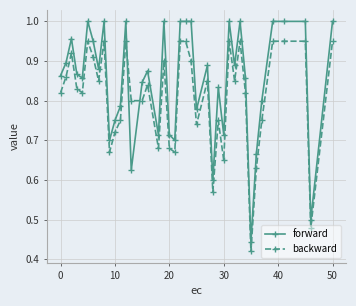

True or false: forward has more than 1 points higher than both neighbors.

True